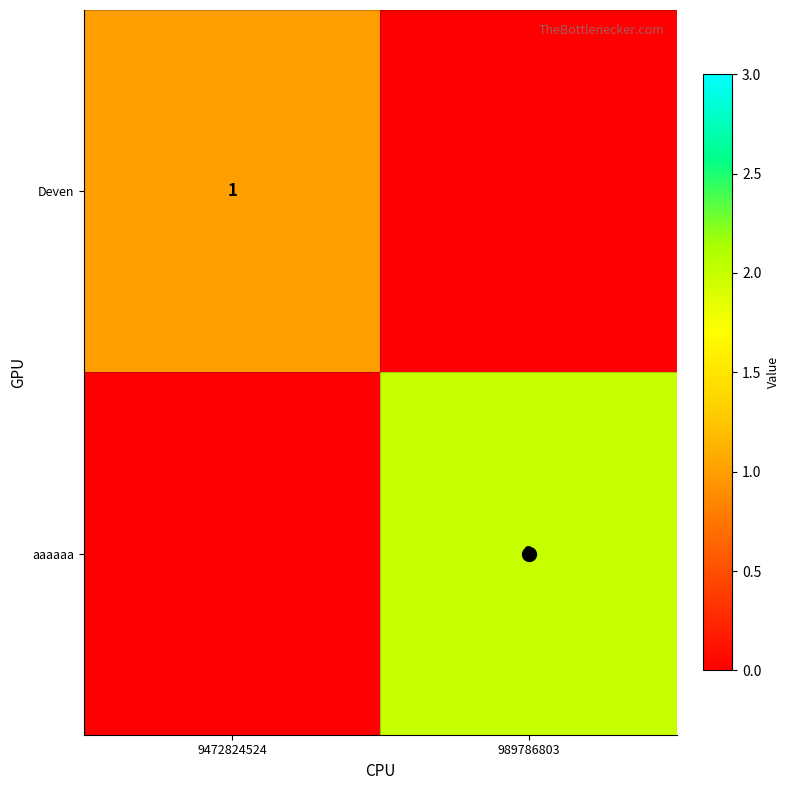

What is the average value of the aaaaaa series?

1